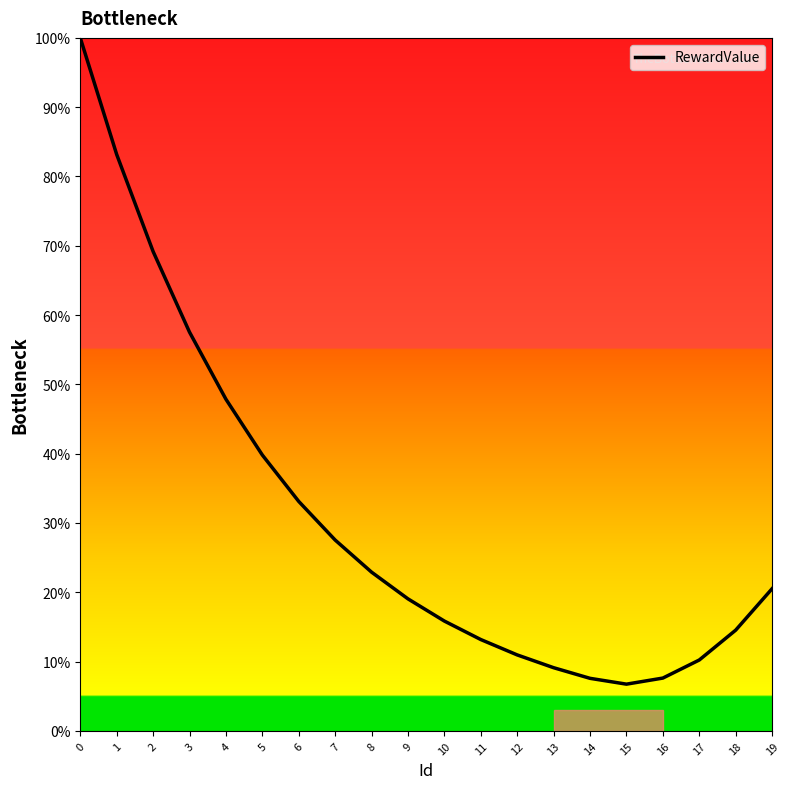

How many interior local valleys (lower than both neighbors) does the data have?

1